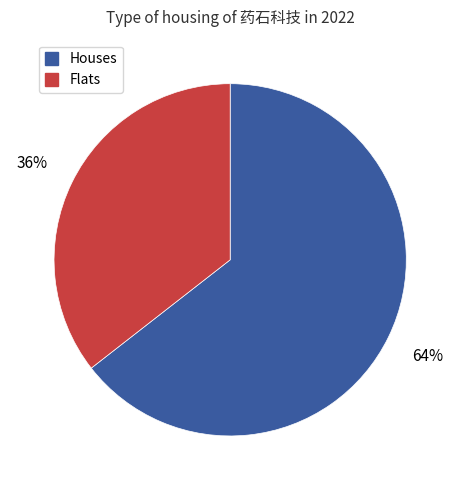

Is there a majority slice in this chart?

Yes